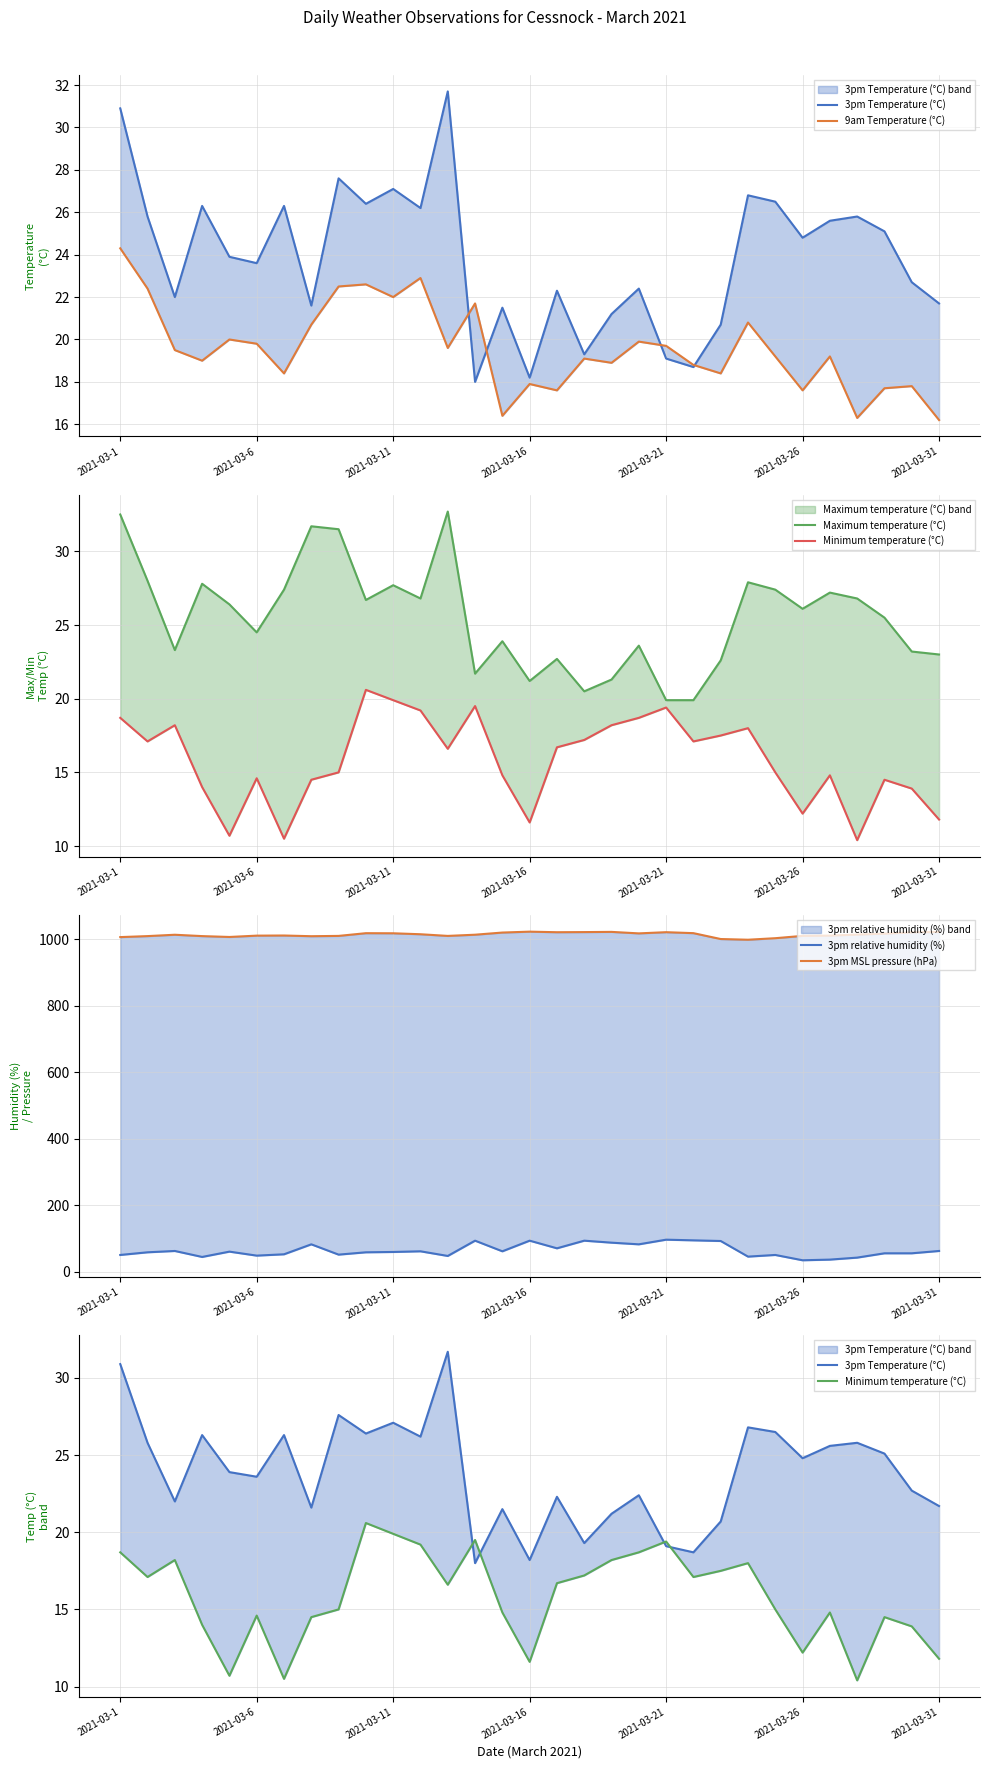

How many interior local peaks does the 9am Temperature (°C) series have?

10